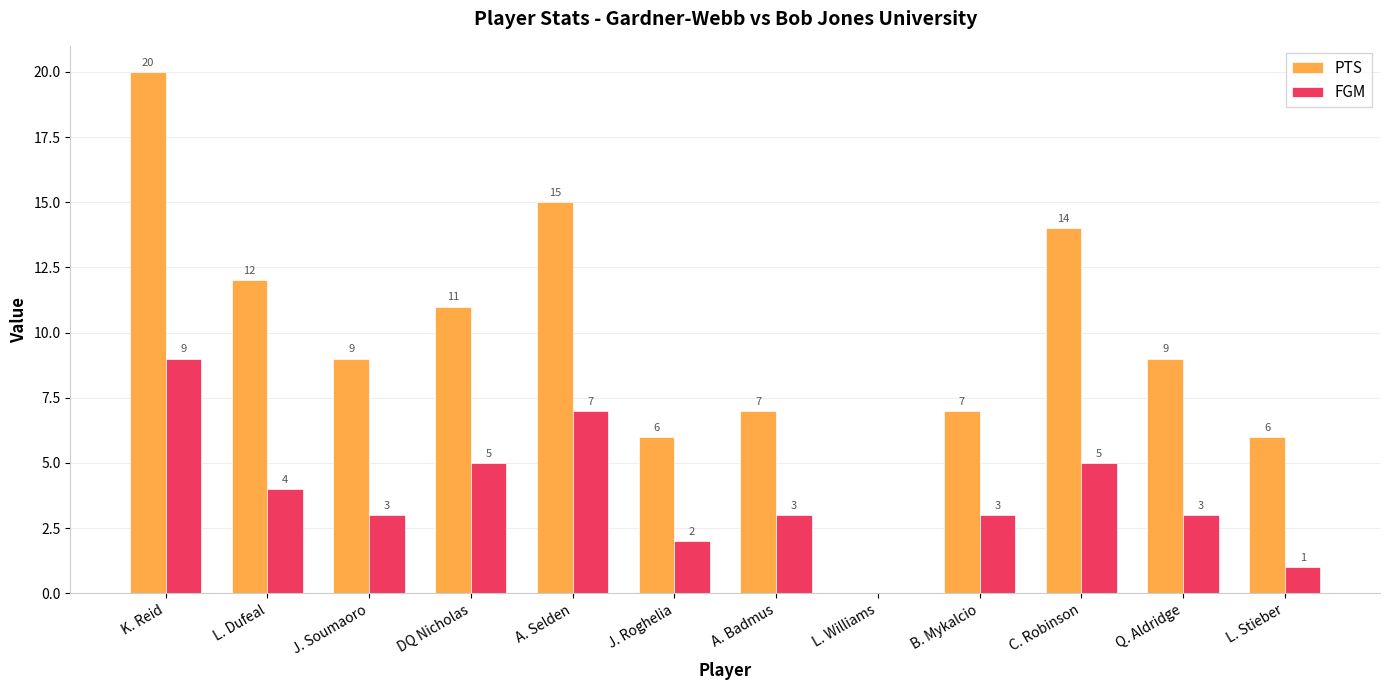

The value of PTS at L. Williams is 13. True or false?

False